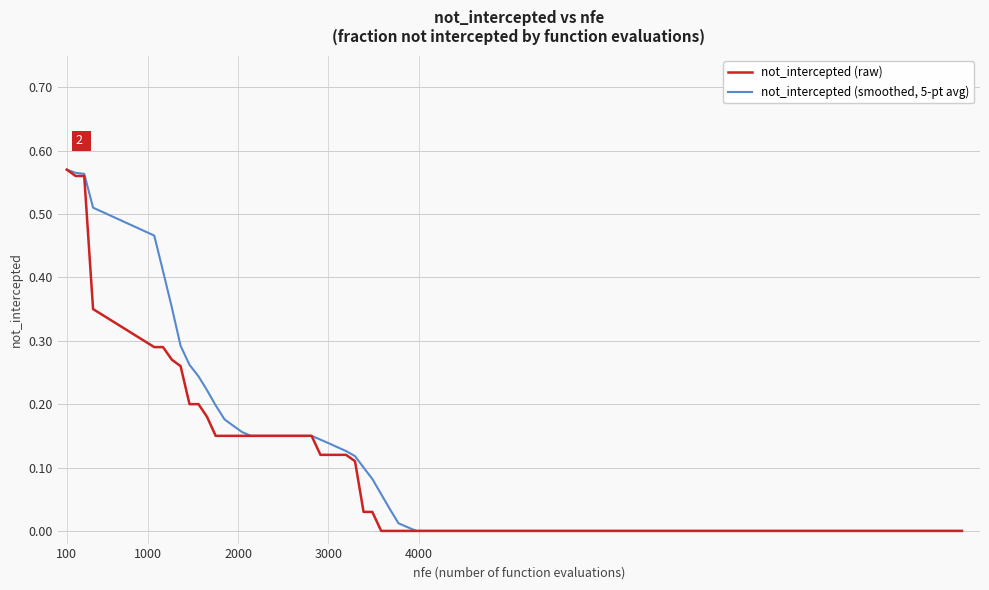

Rank the series by their average value, from highest to lowest.

not_intercepted (smoothed, 5-pt avg), not_intercepted (raw)